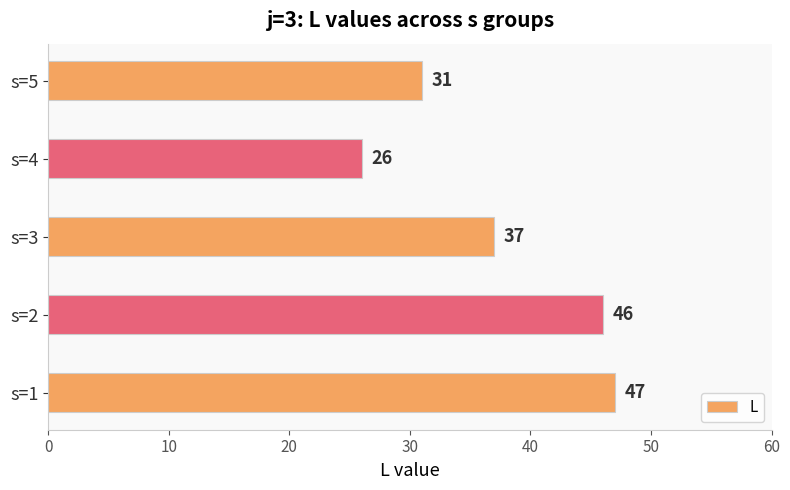

The chart shows a value of 12 at s=4. True or false?

False